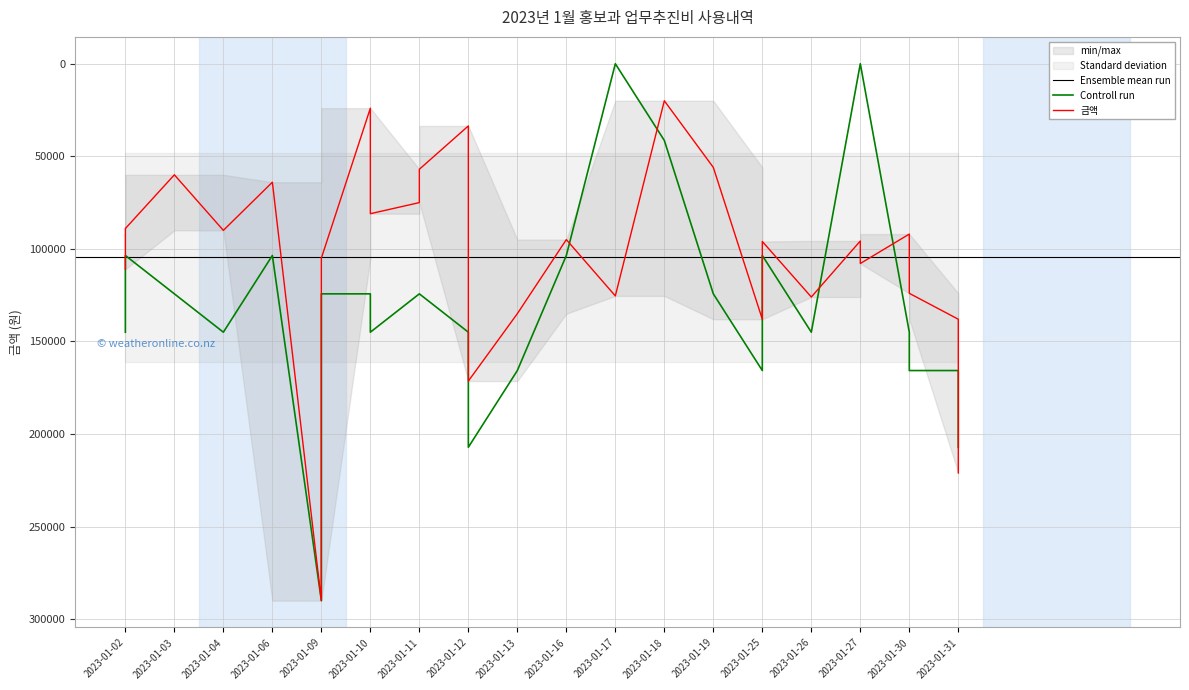

How many lines are shown in the chart?

2